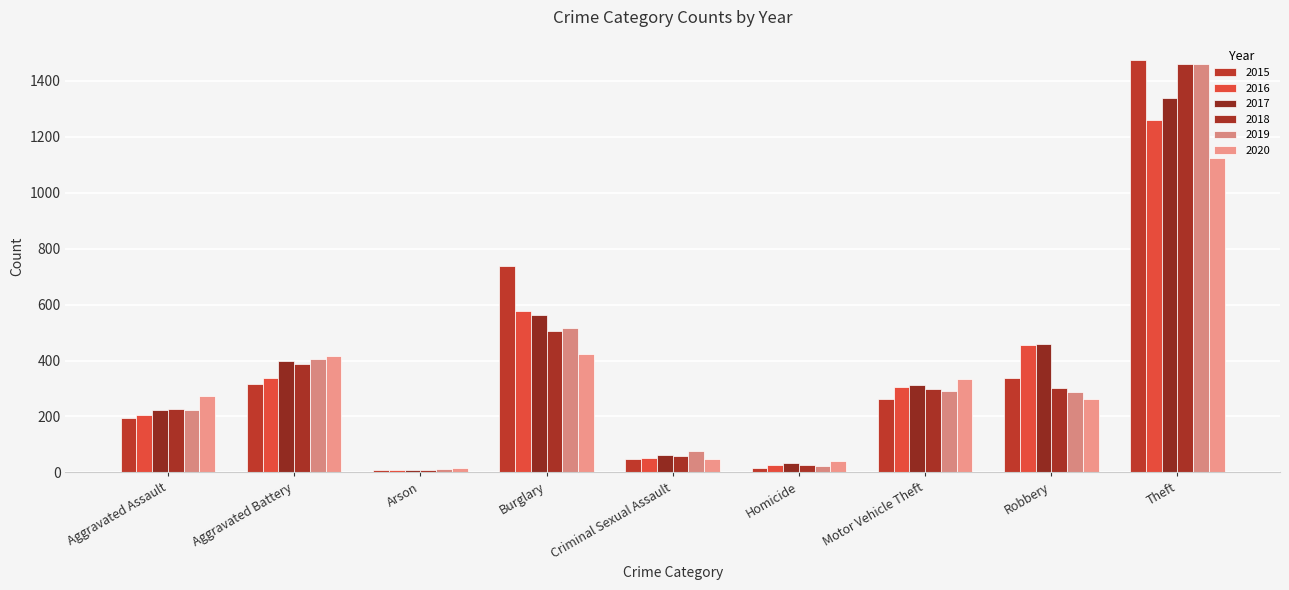

Which series has the largest total across all categories?

2017